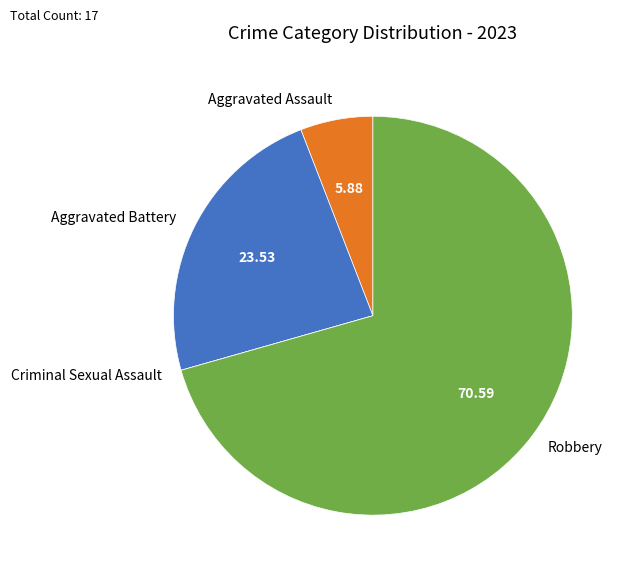

Which slice is the largest?

Robbery